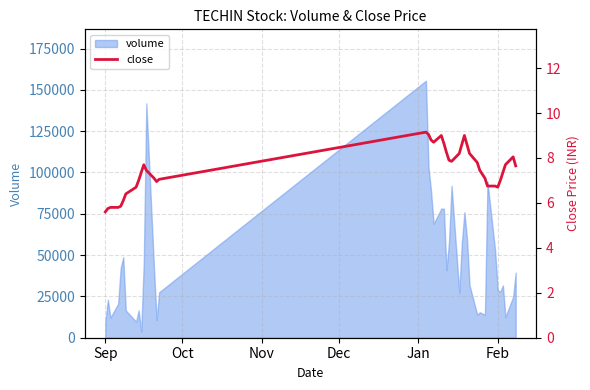

What is the highest value of the volume series?

155504